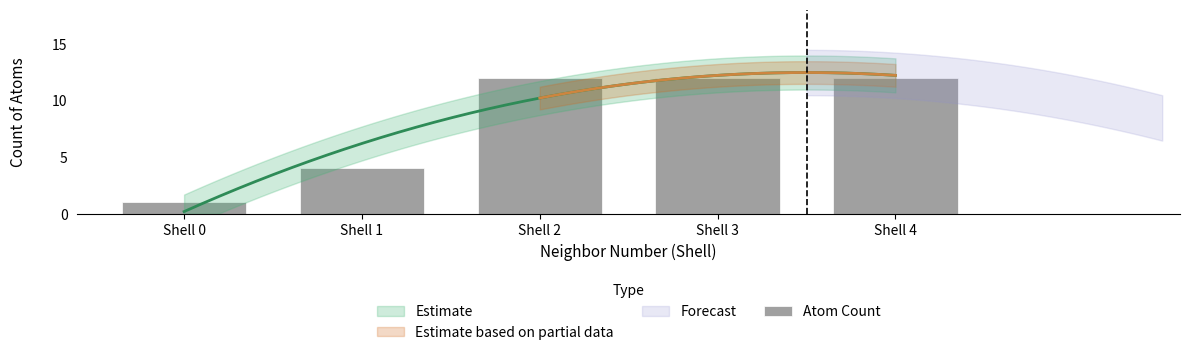

What is the maximum value shown in the chart?

12